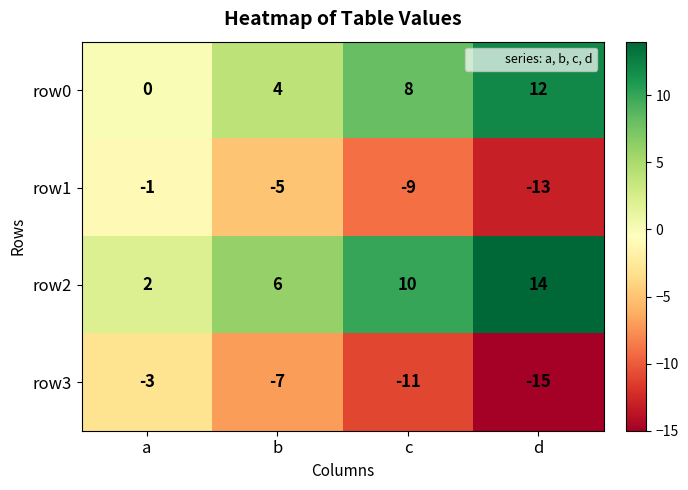

Which category has the lowest value across all series?

d